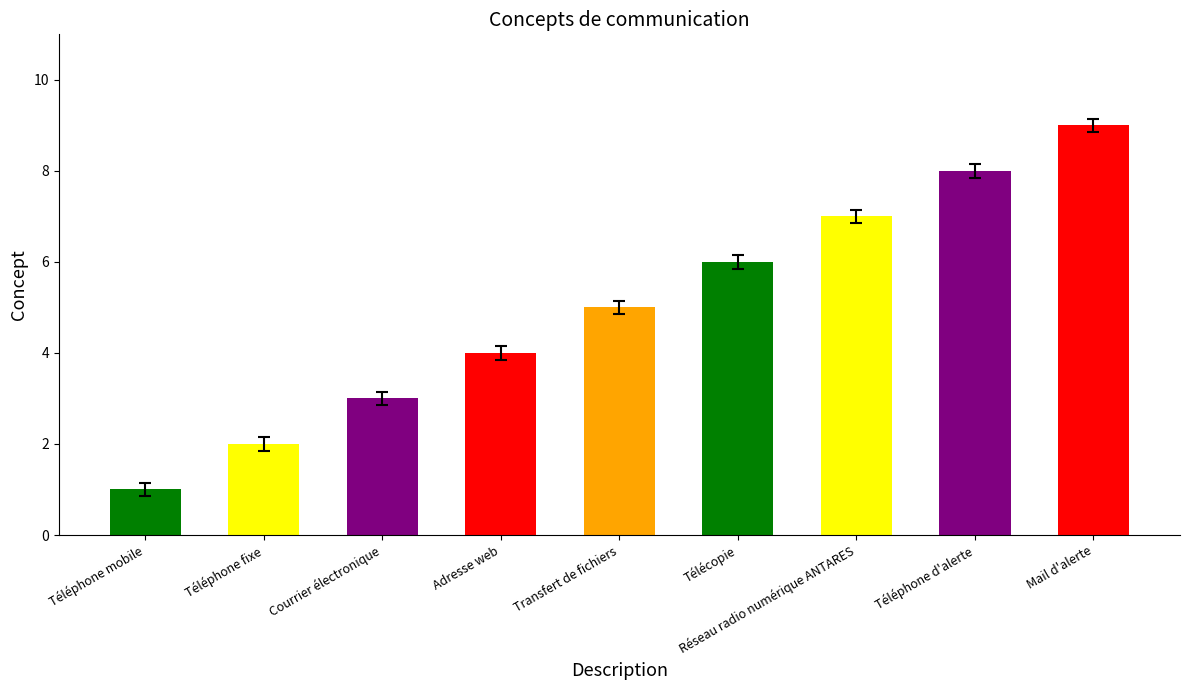

Does the chart contain any negative values?

No